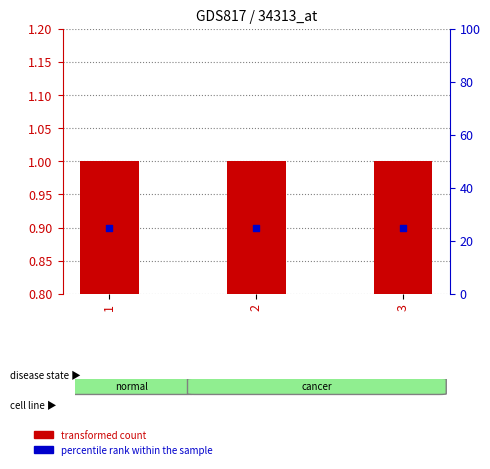

What are all the series names shown in the legend?

transformed count, percentile rank within the sample